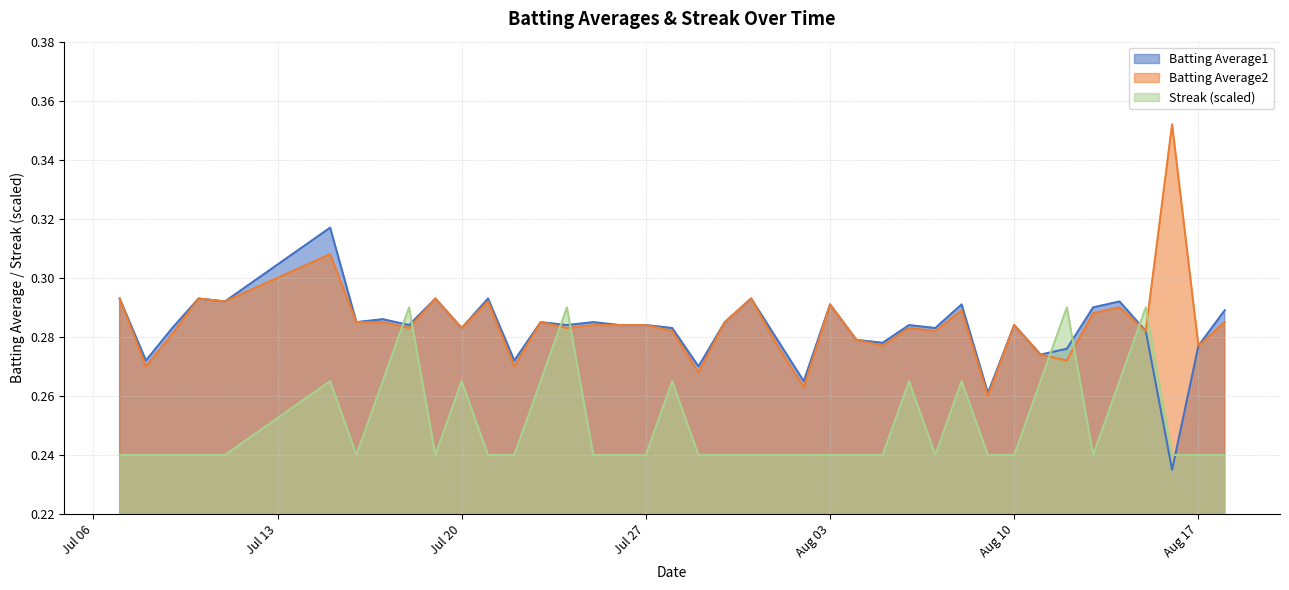

At which label does Batting Average2 reach its minimum?

2010-08-09